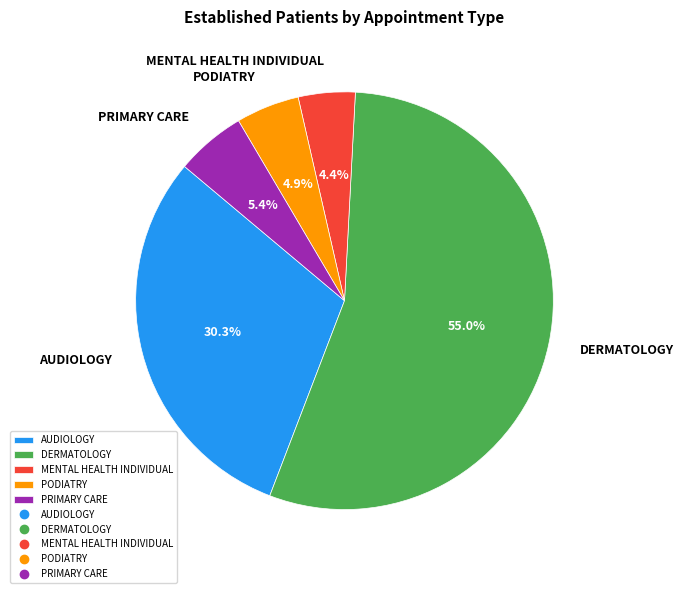

Does MENTAL HEALTH INDIVIDUAL account for over 50% of the chart?

No